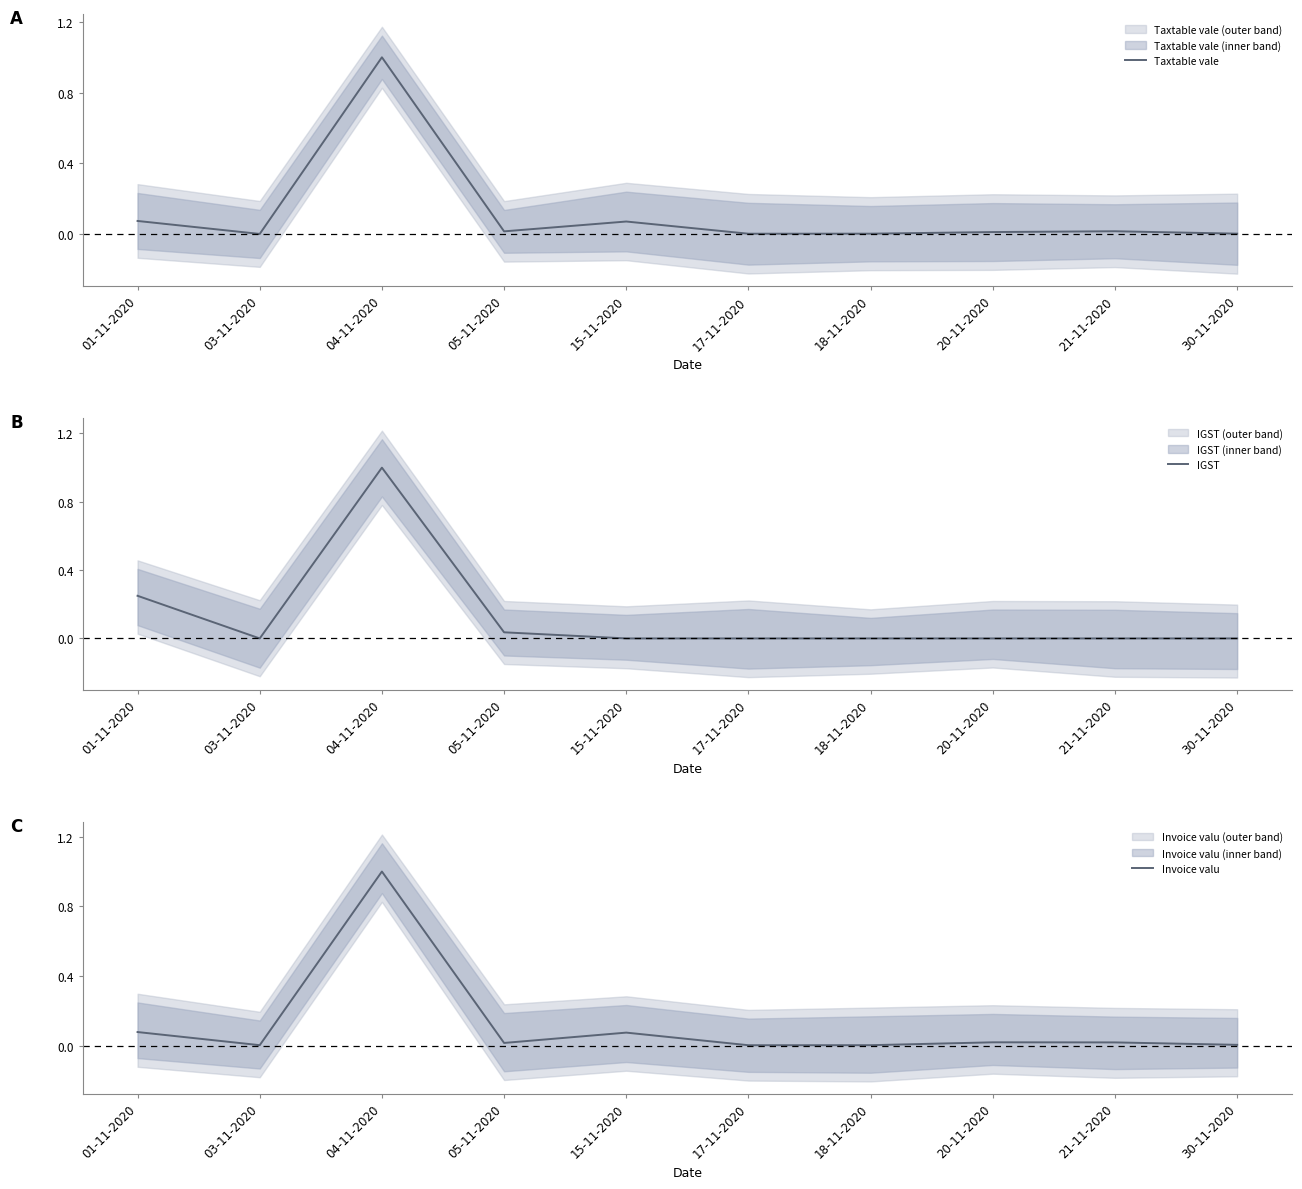

Reading left to right, what are all the values shown in this chart?

Taxtable vale: 01-11-2020=0.1	03-11-2020=0.0	04-11-2020=1.0	05-11-2020=0.0	15-11-2020=0.1	17-11-2020=0.0	18-11-2020=0.0	20-11-2020=0.0	21-11-2020=0.0	30-11-2020=0.0
IGST: 01-11-2020=0.2	03-11-2020=0.0	04-11-2020=1.0	05-11-2020=0.0	15-11-2020=0.0	17-11-2020=0.0	18-11-2020=0.0	20-11-2020=0.0	21-11-2020=0.0	30-11-2020=0.0
Invoice valu: 01-11-2020=0.1	03-11-2020=0.0	04-11-2020=1.0	05-11-2020=0.0	15-11-2020=0.1	17-11-2020=0.0	18-11-2020=0.0	20-11-2020=0.0	21-11-2020=0.0	30-11-2020=0.0